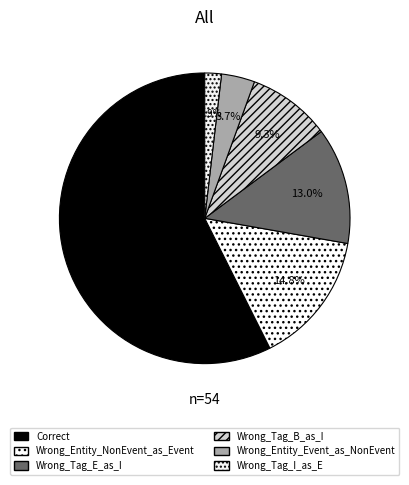

What percentage is the Correct slice, to the nearest percent?

57%